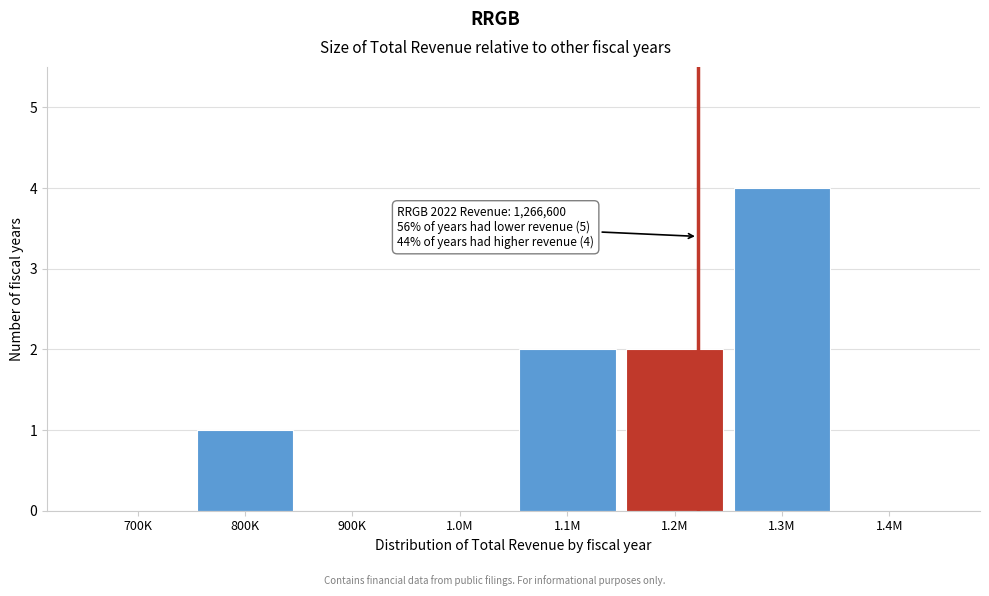

Reading right to left, what are all the values shown in this chart?

1.4M=0	1.3M=4	1.2M=2	1.1M=2	1.0M=0	900K=0	800K=1	700K=0